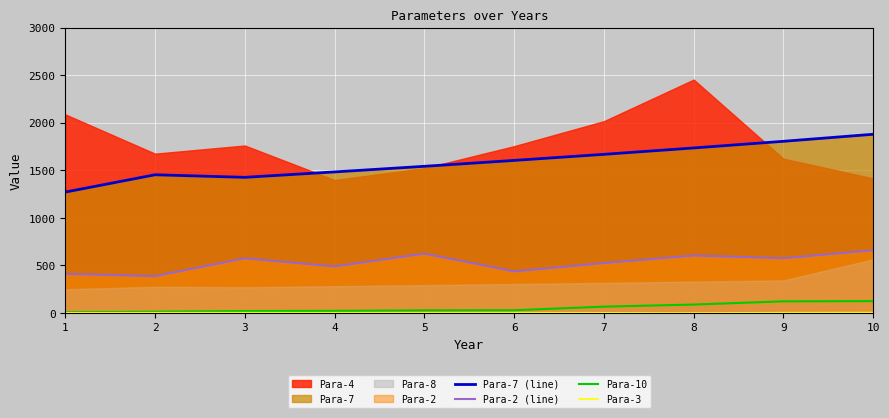

True or false: Para-3 and Para-7 (line) intersect in this chart.

False